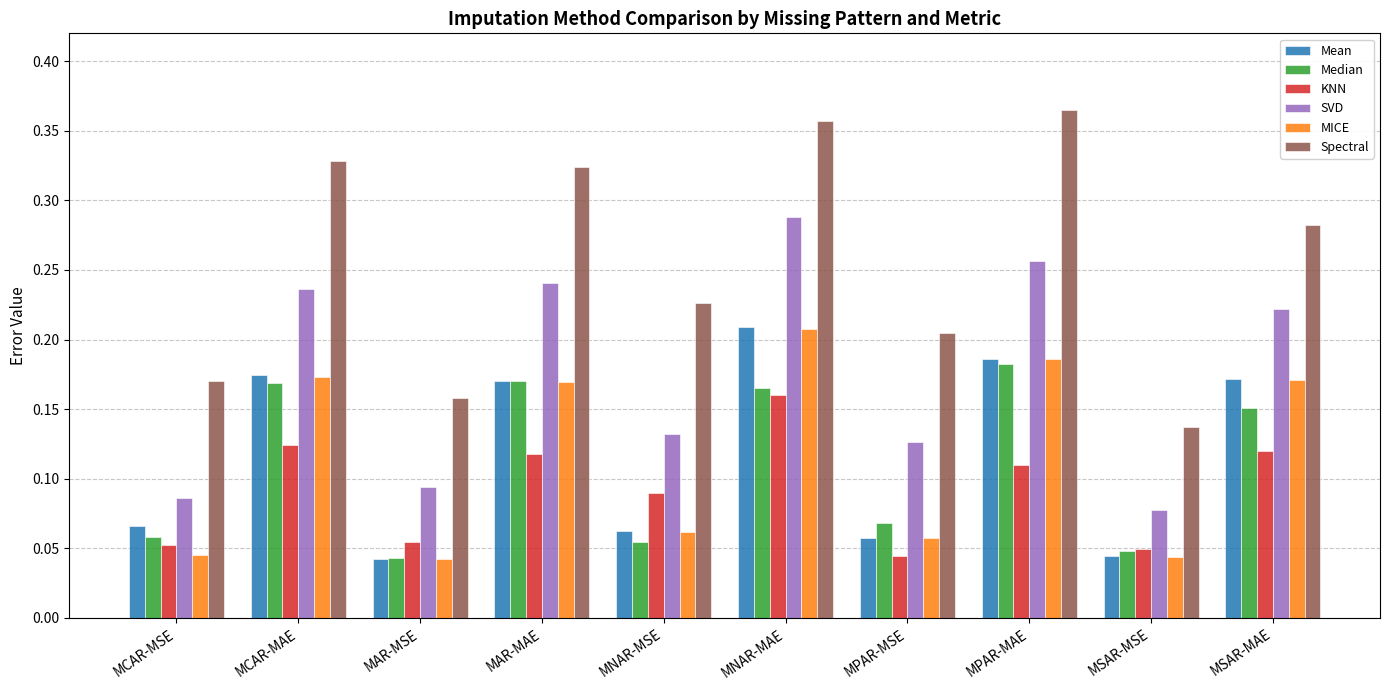

Which category has the lowest value in the Spectral series?

MSAR-MSE